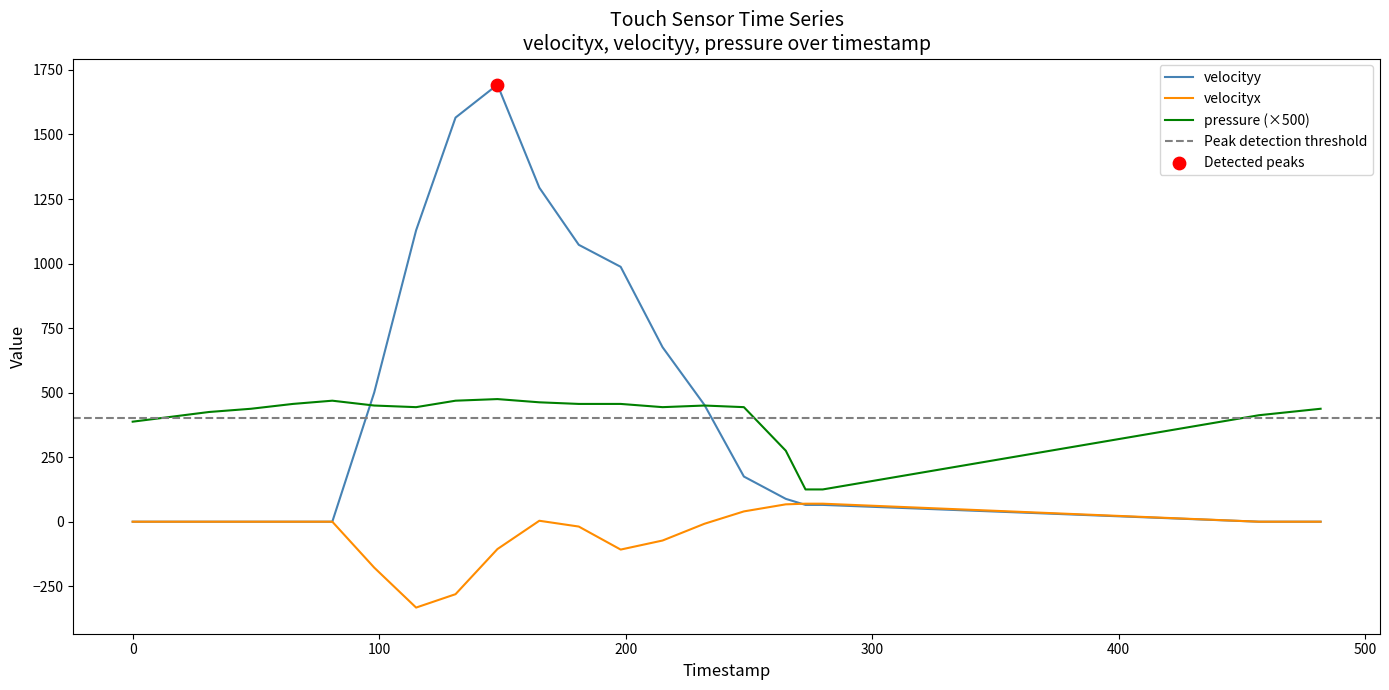

What is the lowest value of the pressure (×500) series?

125.0